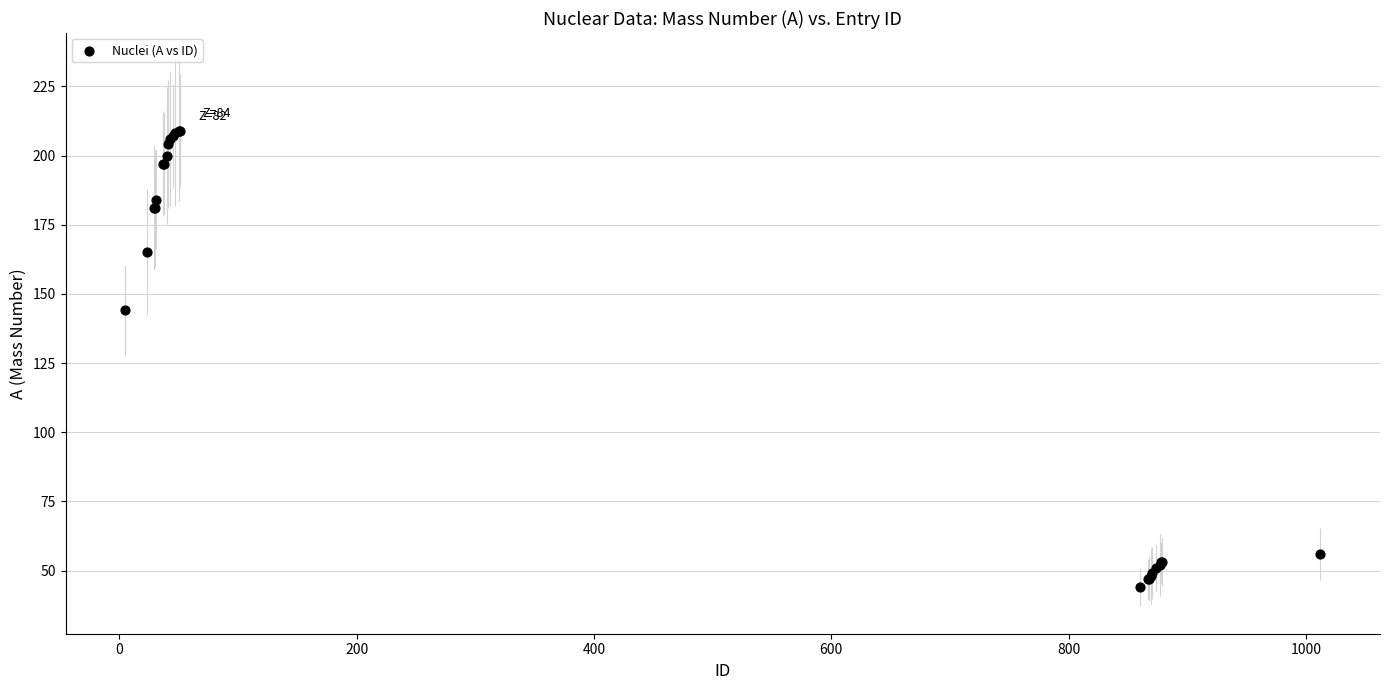

What Y value in the scatter plot is closest to 126?

144